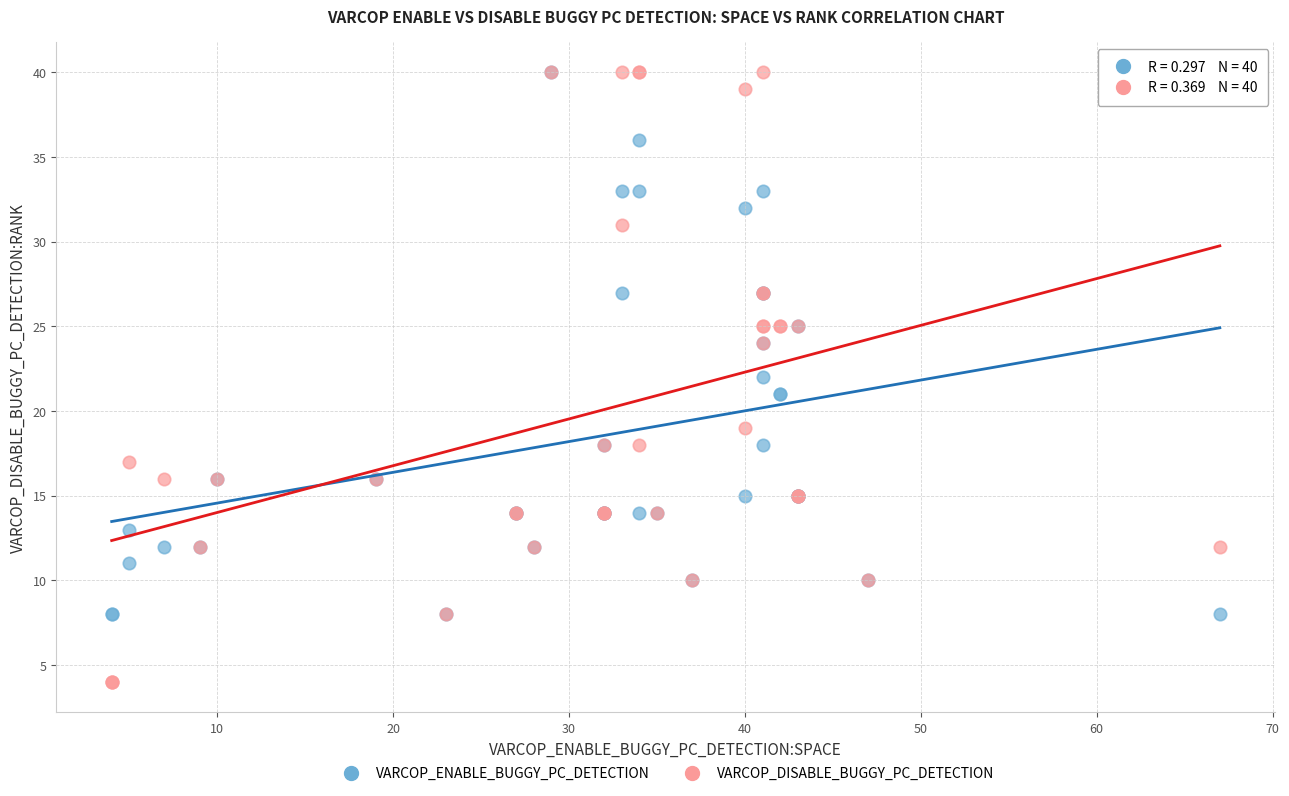

What are all the series names shown in the legend?

VARCOP_ENABLE_BUGGY_PC_DETECTION, VARCOP_DISABLE_BUGGY_PC_DETECTION